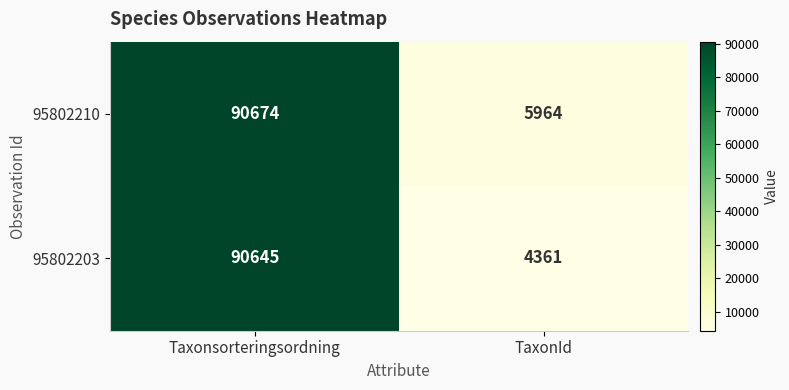

The 95802203 series shows 61358 at Taxonsorteringsordning. True or false?

False